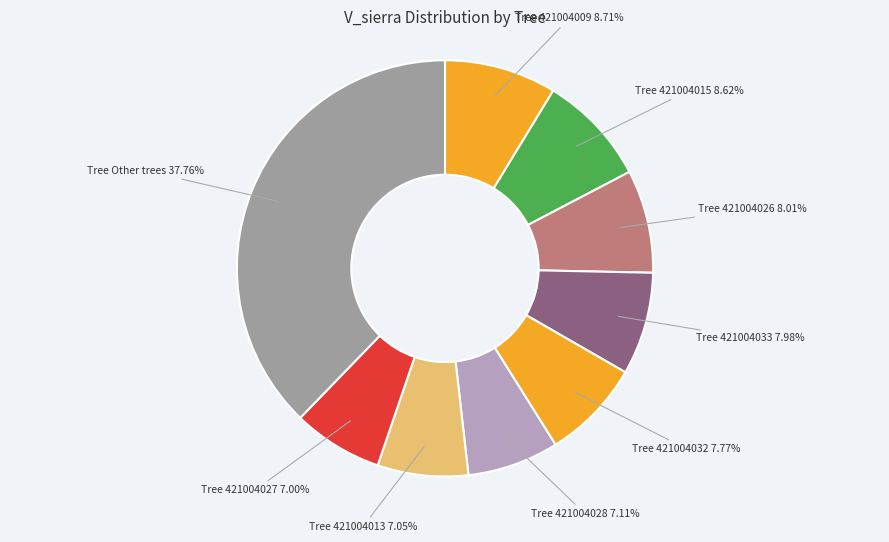

Approximately how many times larger is the value at Tree 421004009 8.71% compared to Tree 421004013 7.05%?

1.2